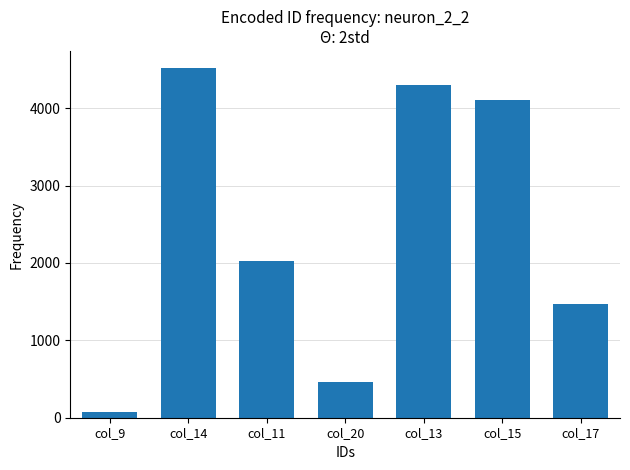

Reading right to left, what are all the values shown in this chart?

1469	4111	4304	468	2022	4515	70